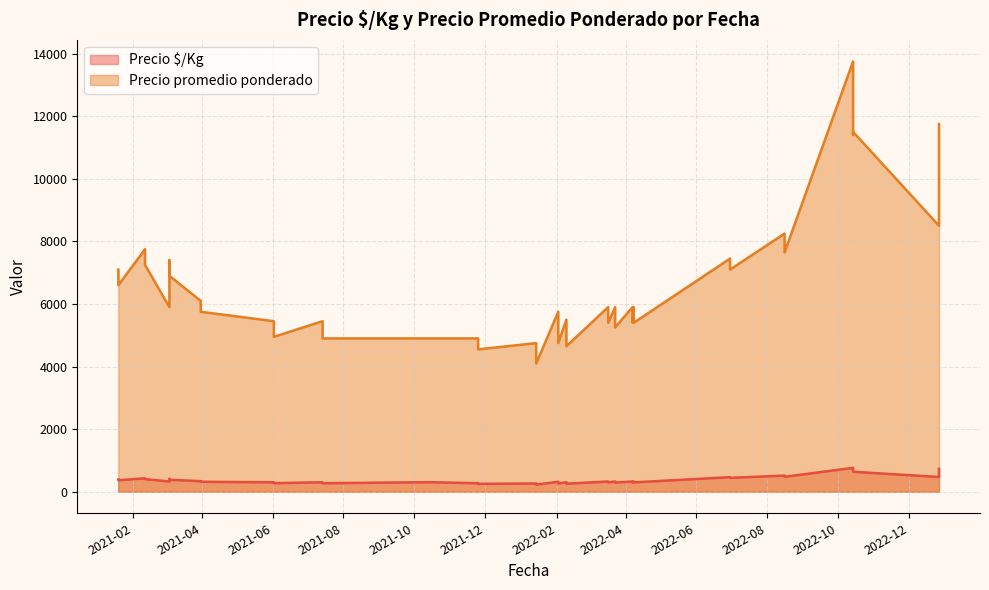

True or false: Precio $/Kg and Precio promedio ponderado intersect in this chart.

False